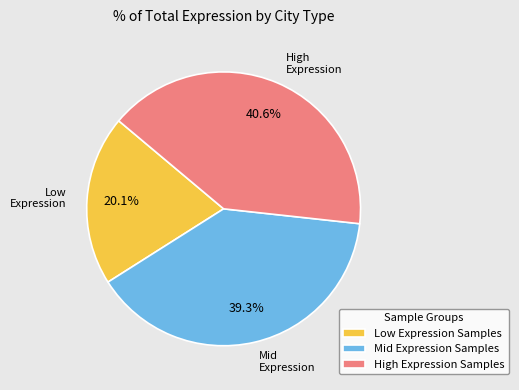

Which category has the smallest portion of the pie?

Low Expression Samples